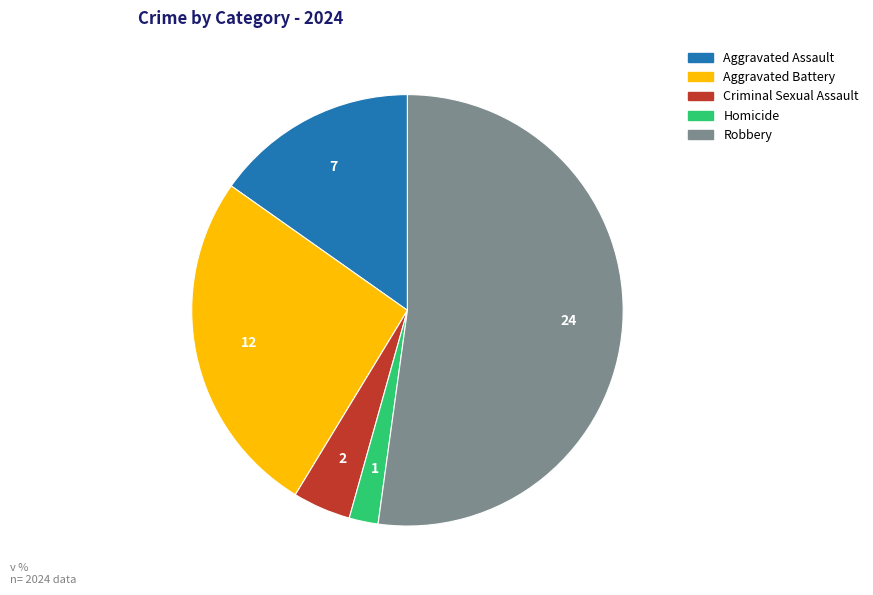

True or false: Aggravated Battery accounts for 26% of the total.

True